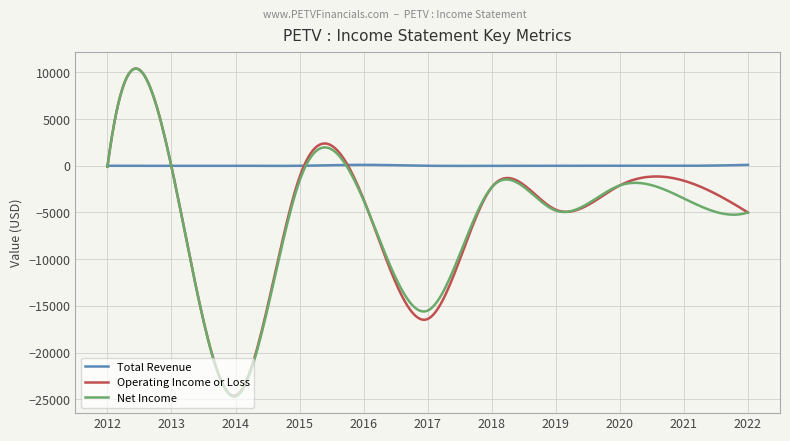

Which series has the largest range (max minus min)?

Net Income